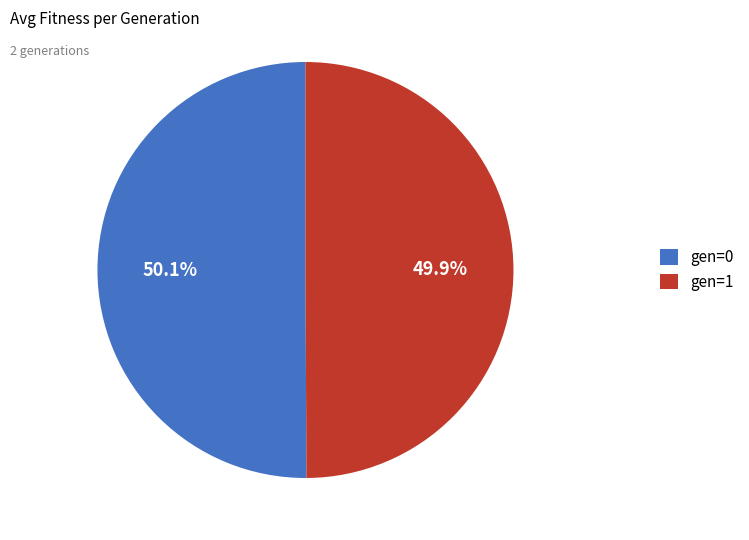

Is it true that gen=0 is 35% of the pie?

False